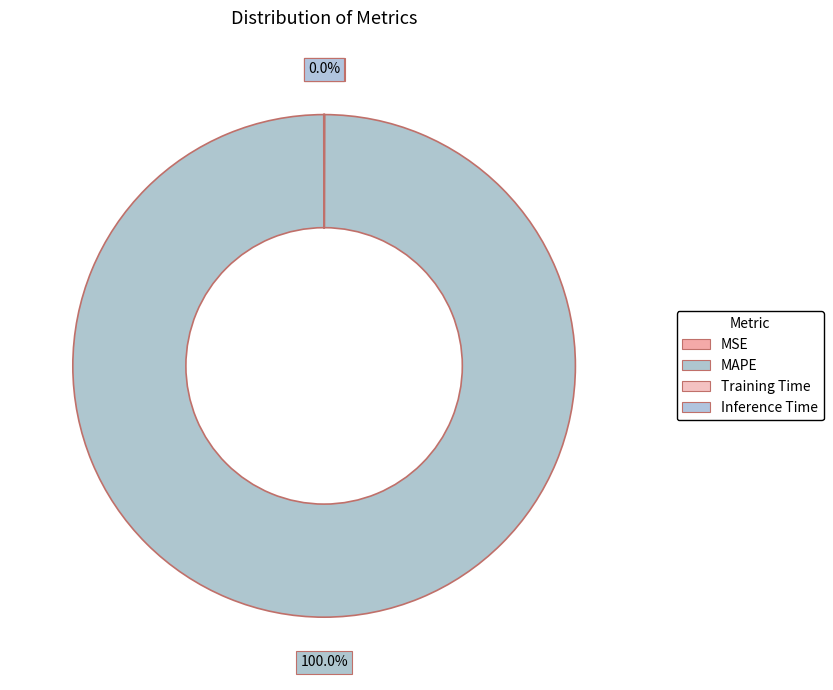

Which slice is the smallest?

Inference Time